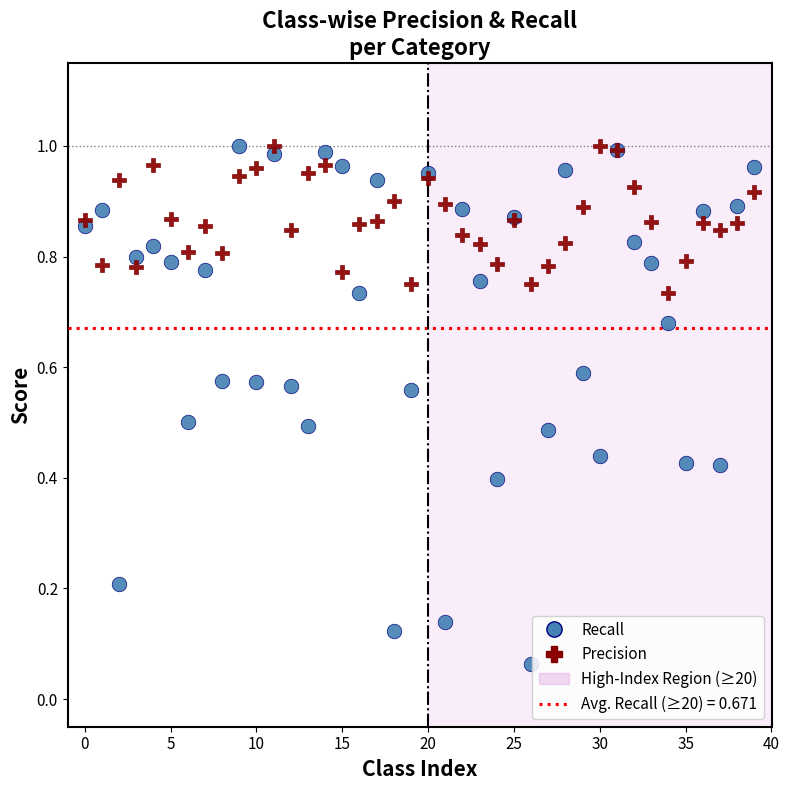

Which series contains the lowest Y value?

Recall